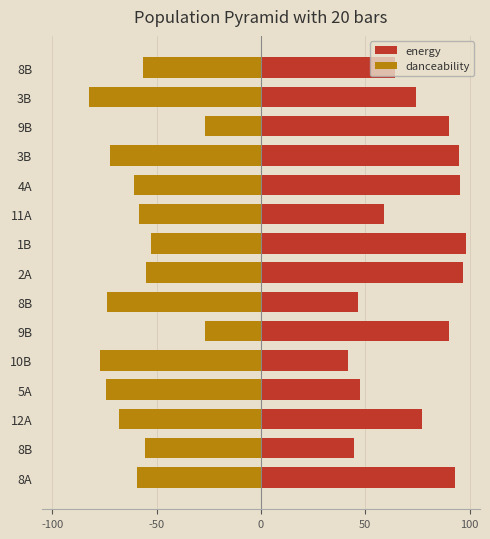

Which series has the largest total across all categories?

energy